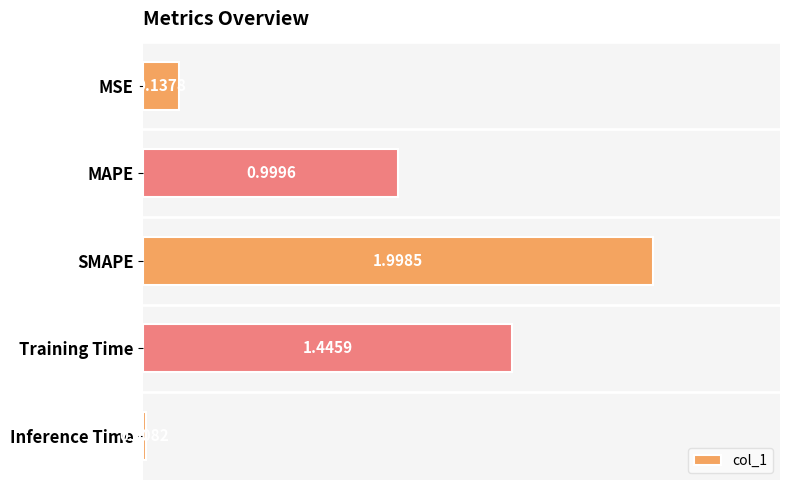

Between MSE and Training Time, which is larger?

Training Time